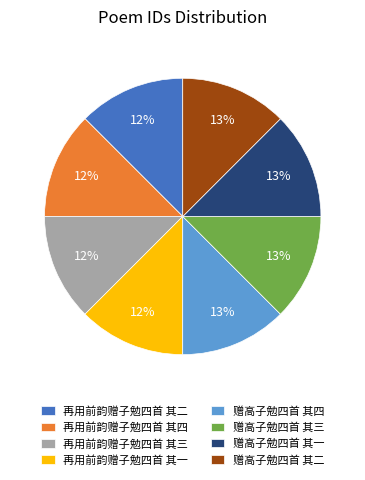

Does 赠高子勉四首 其三 represent more than half of the total?

No